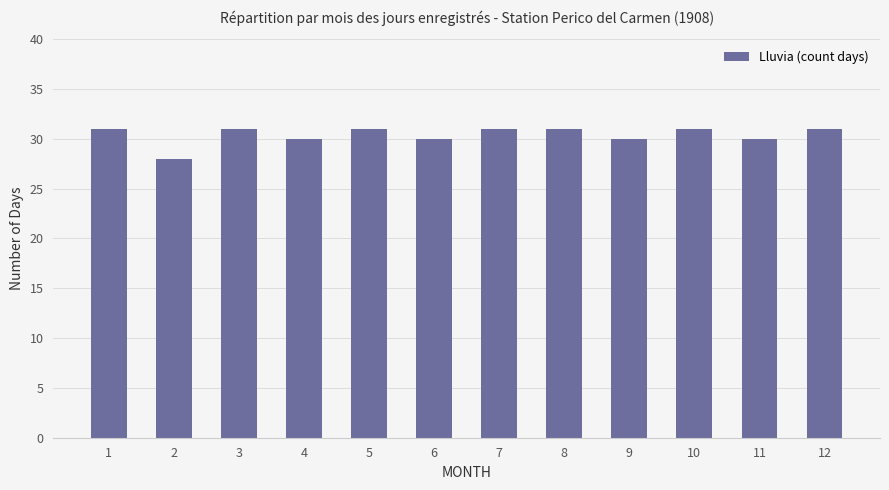

How many values are between 30 and 31?

11